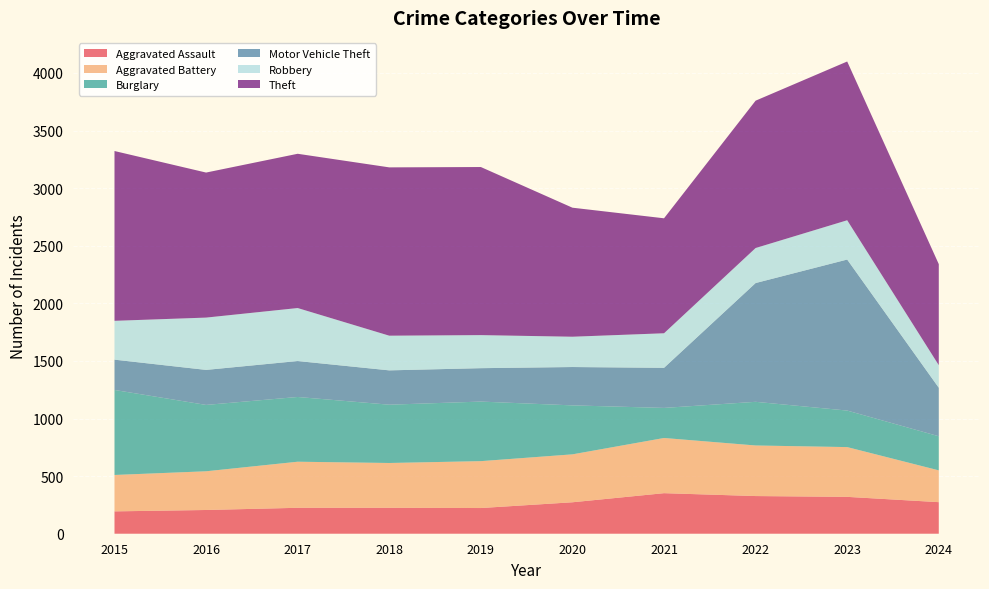

Reading left to right, what are all the values shown in this chart?

Aggravated Assault: 2015=194	2016=206	2017=225	2018=225	2019=223	2020=273	2021=352	2022=327	2023=320	2024=274
Aggravated Battery: 2015=316	2016=336	2017=400	2018=389	2019=407	2020=416	2021=479	2022=439	2023=432	2024=276
Burglary: 2015=738	2016=576	2017=562	2018=506	2019=517	2020=425	2021=261	2022=379	2023=317	2024=296
Motor Vehicle Theft: 2015=263	2016=304	2017=312	2018=298	2019=290	2020=333	2021=348	2022=1031	2023=1311	2024=421
Robbery: 2015=337	2016=454	2017=460	2018=301	2019=287	2020=263	2021=300	2022=304	2023=341	2024=196
Theft: 2015=1474	2016=1259	2017=1339	2018=1461	2019=1459	2020=1120	2021=998	2022=1279	2023=1378	2024=877